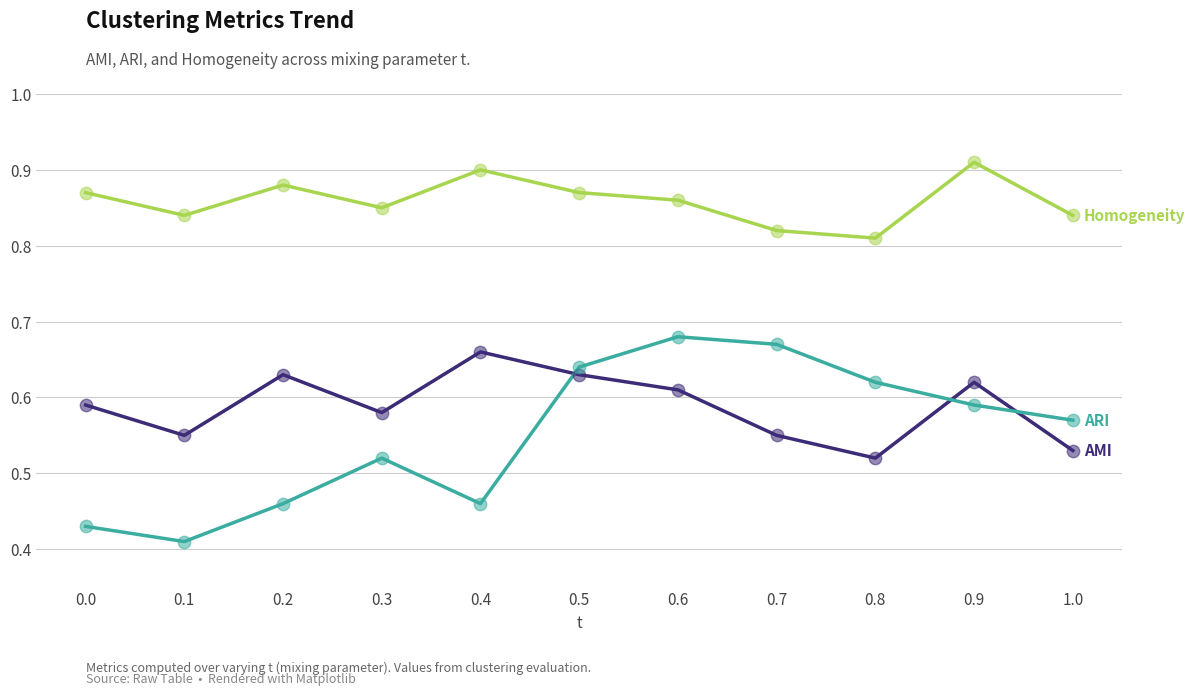

What is the total value across all series at 0.2?

2.0